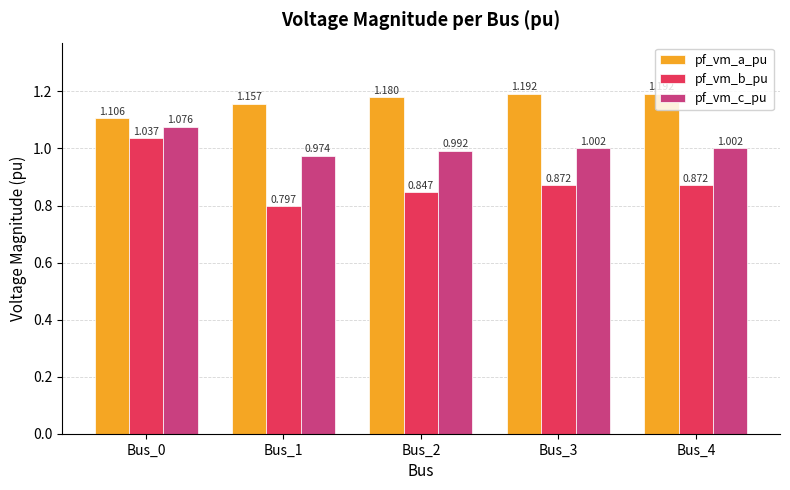

Rank the series at Bus_3 from lowest to highest value.

pf_vm_b_pu, pf_vm_c_pu, pf_vm_a_pu